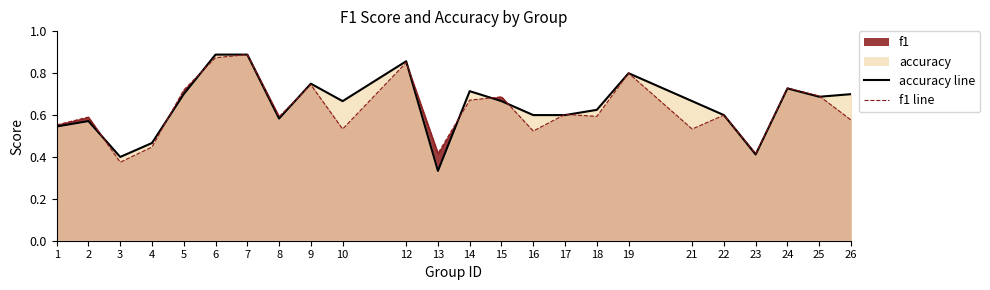

Reading left to right, transcribe all the data shown in this chart.

accuracy line: 0.5	0.6	0.4	0.5	0.7	0.9	0.9	0.6	0.8	0.7	0.9	0.3	0.7	0.7	0.6	0.6	0.6	0.8	0.7	0.6	0.4	0.7	0.7	0.7
f1 line: 0.6	0.6	0.4	0.4	0.7	0.9	0.9	0.6	0.7	0.5	0.9	0.4	0.7	0.7	0.5	0.6	0.6	0.8	0.5	0.6	0.4	0.7	0.7	0.6